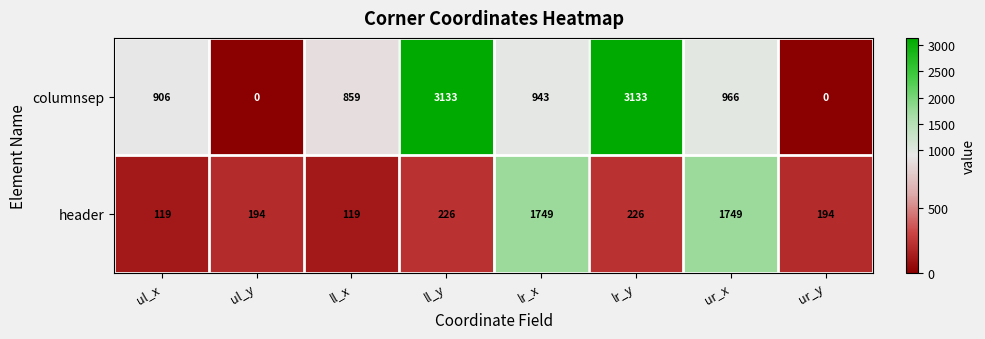

What is the greatest value displayed?

3133